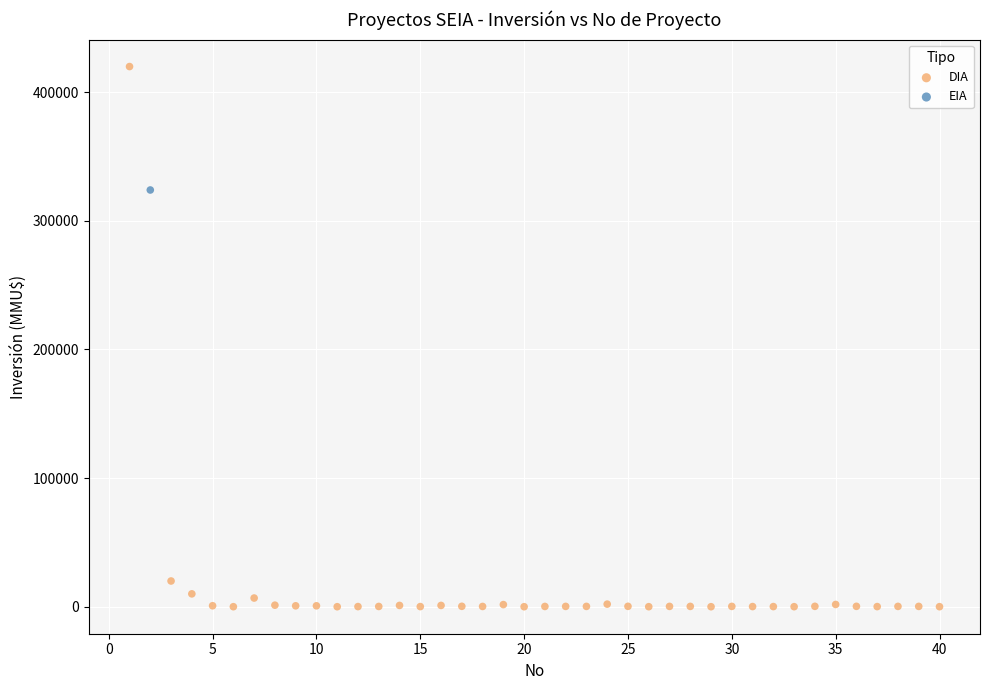

What are all the series names shown in the legend?

DIA, EIA